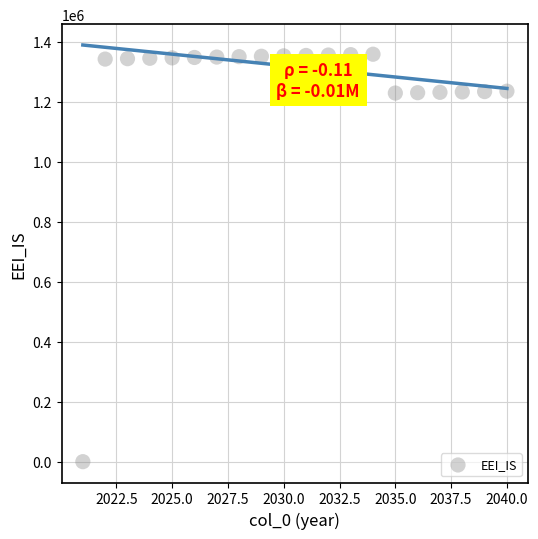

What is the range of X values (max minus min)?

19.0